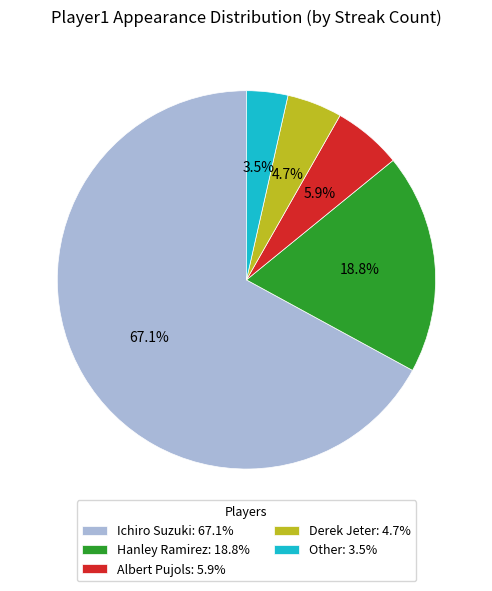

What percentage is the Albert Pujols slice, to the nearest percent?

6%